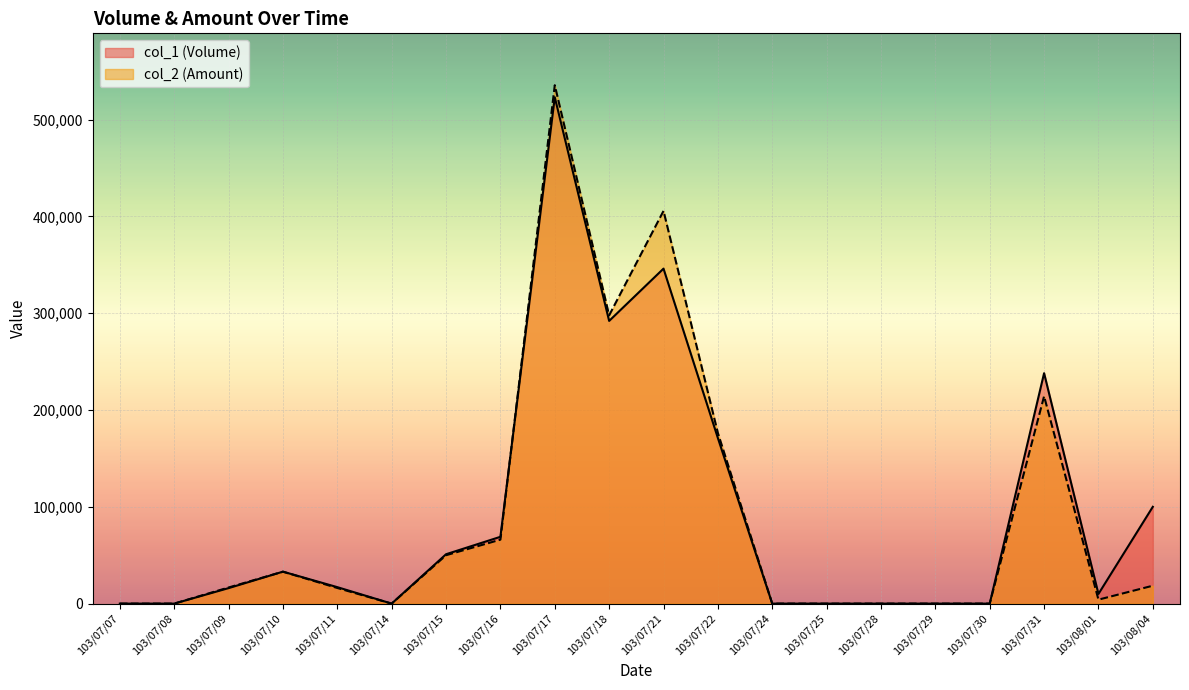

How many data points in col_1 (Volume) are above 17000?

9